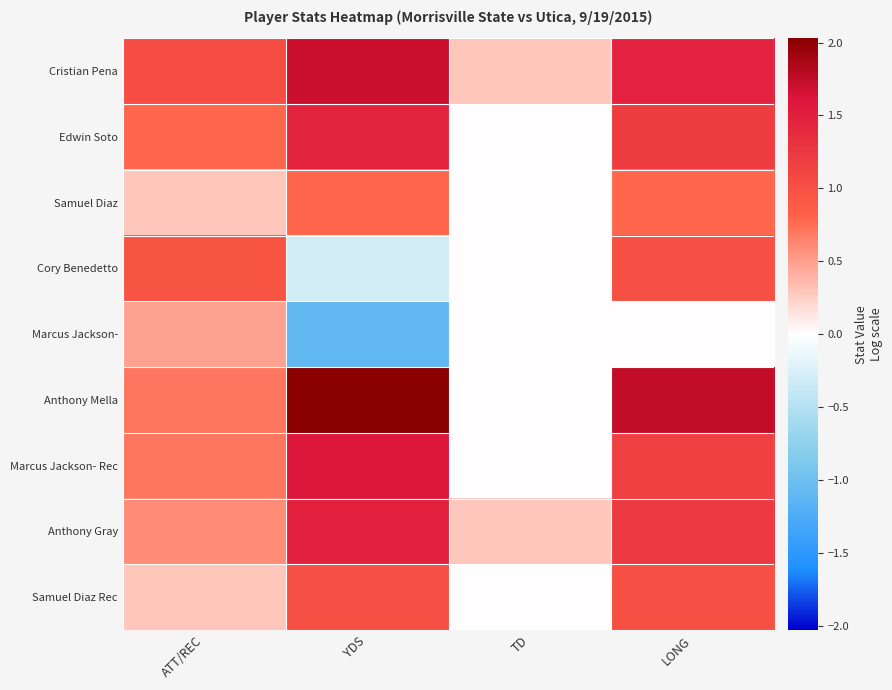

What is the total value across all series at ATT/REC?

5.9